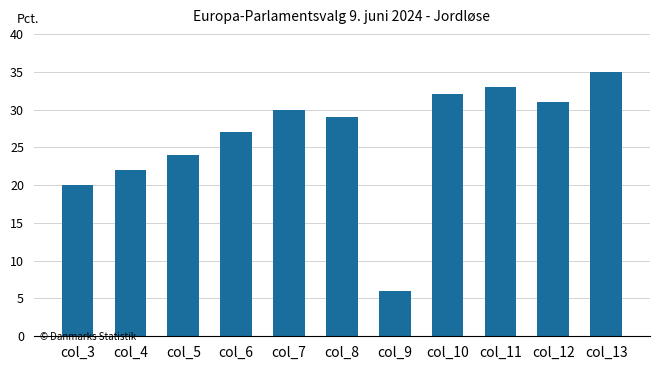

Are the bars horizontal?

No